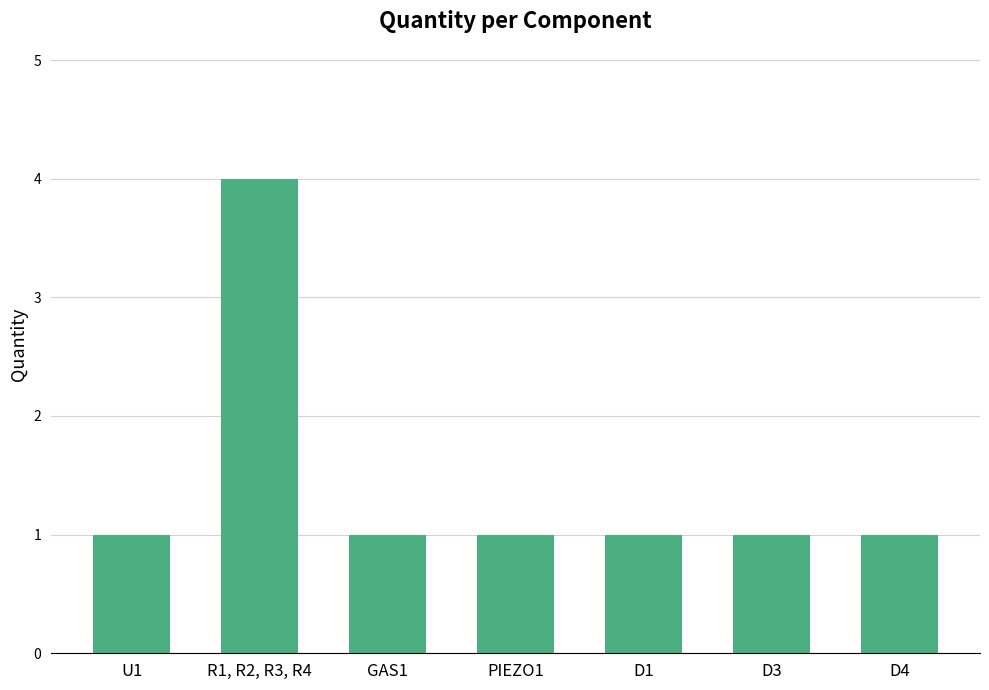

What is the label of the 2nd bar from the left?

R1, R2, R3, R4